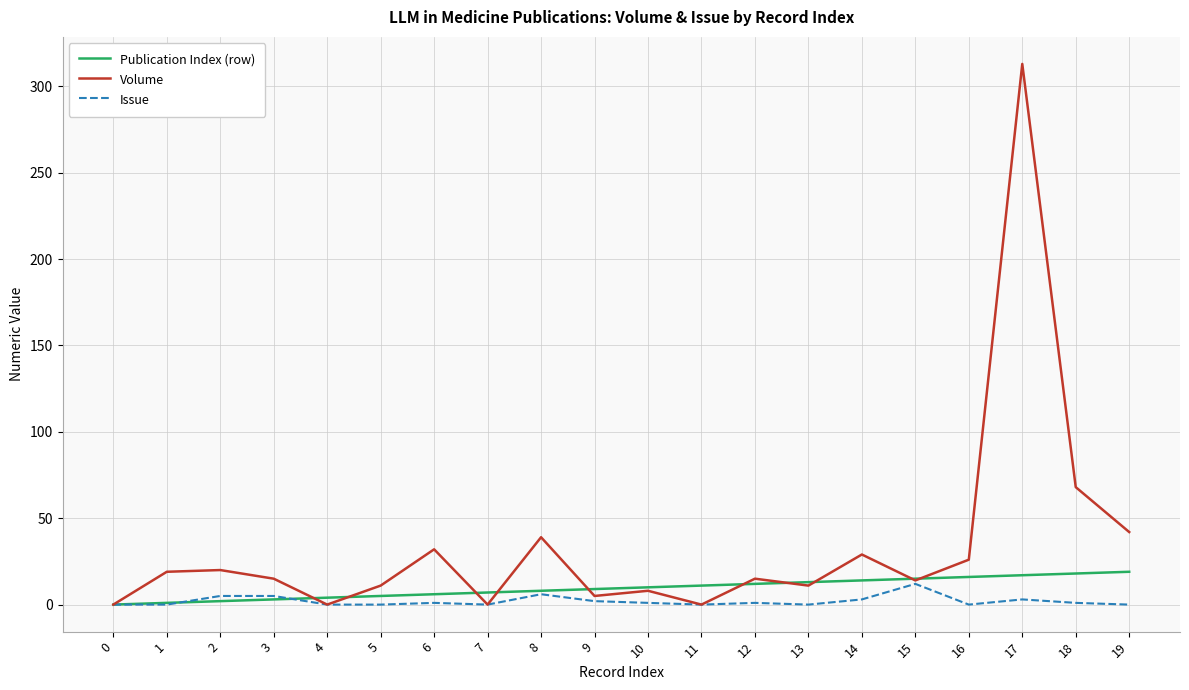

Which label corresponds to the largest value in the chart?

17